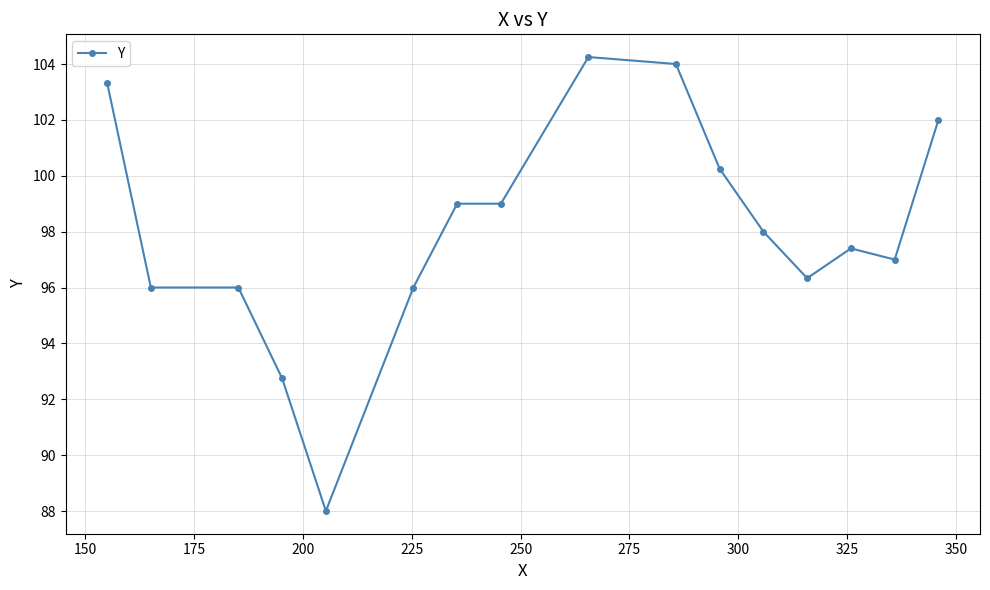

What is the value of the 15th point from the left?

97.0